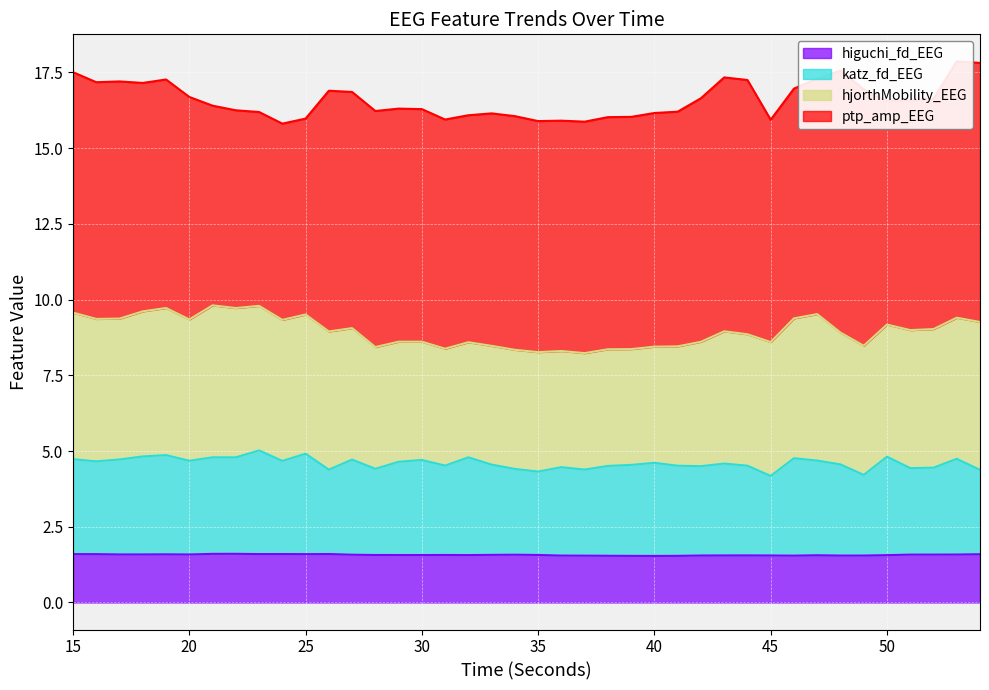

True or false: katz_fd_EEG and higuchi_fd_EEG cross at least once.

False